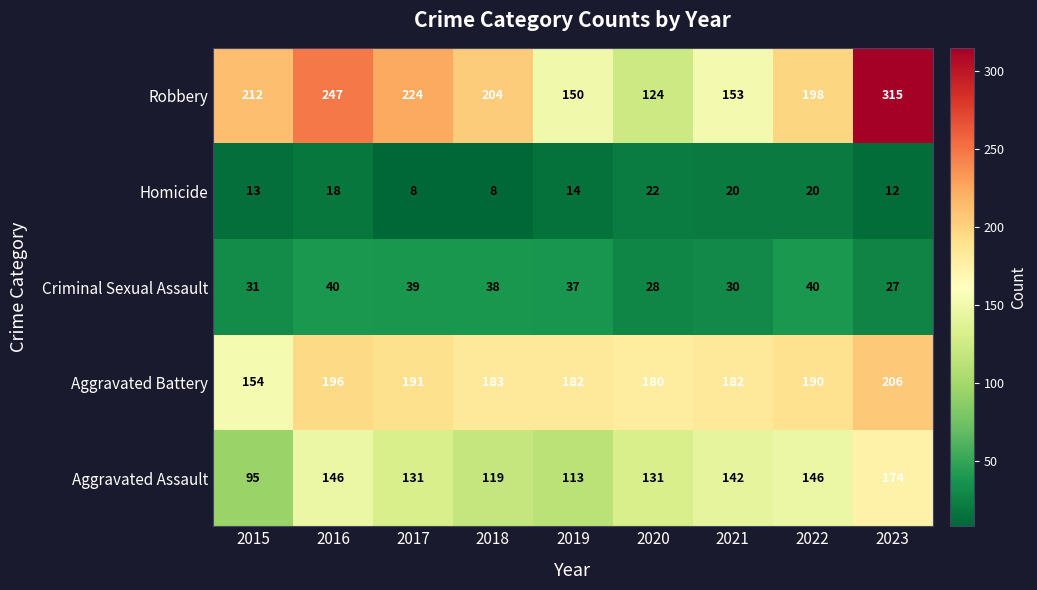

The value of Homicide at 2021 is 20. True or false?

True